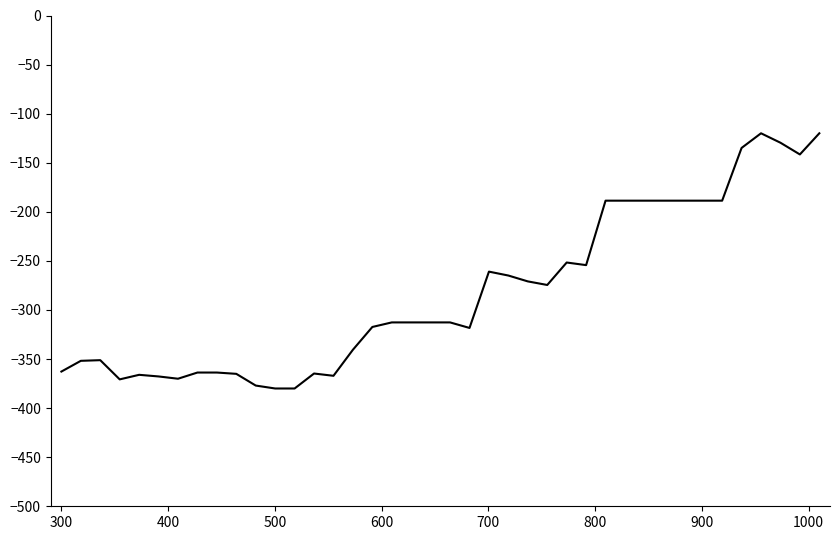

What is the difference between the maximum and minimum values?

260.0